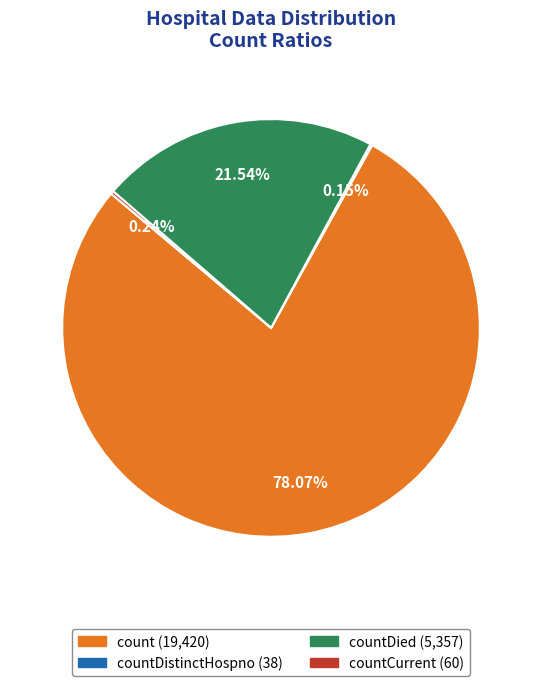

Is there any slice that represents more than half of the pie?

Yes